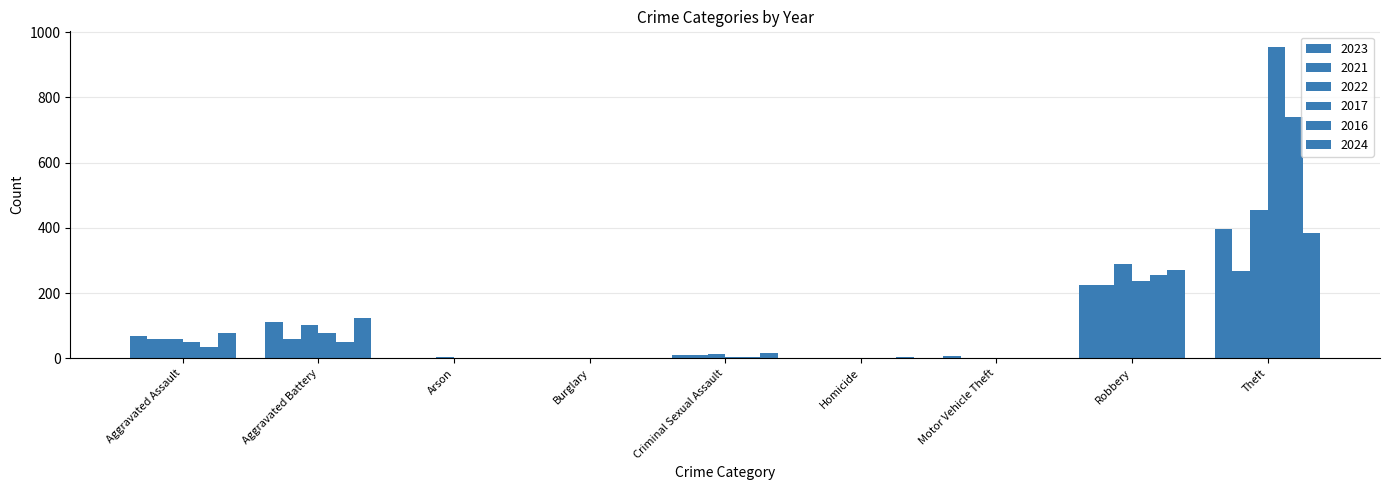

What is the sum of all 2023 values?

821